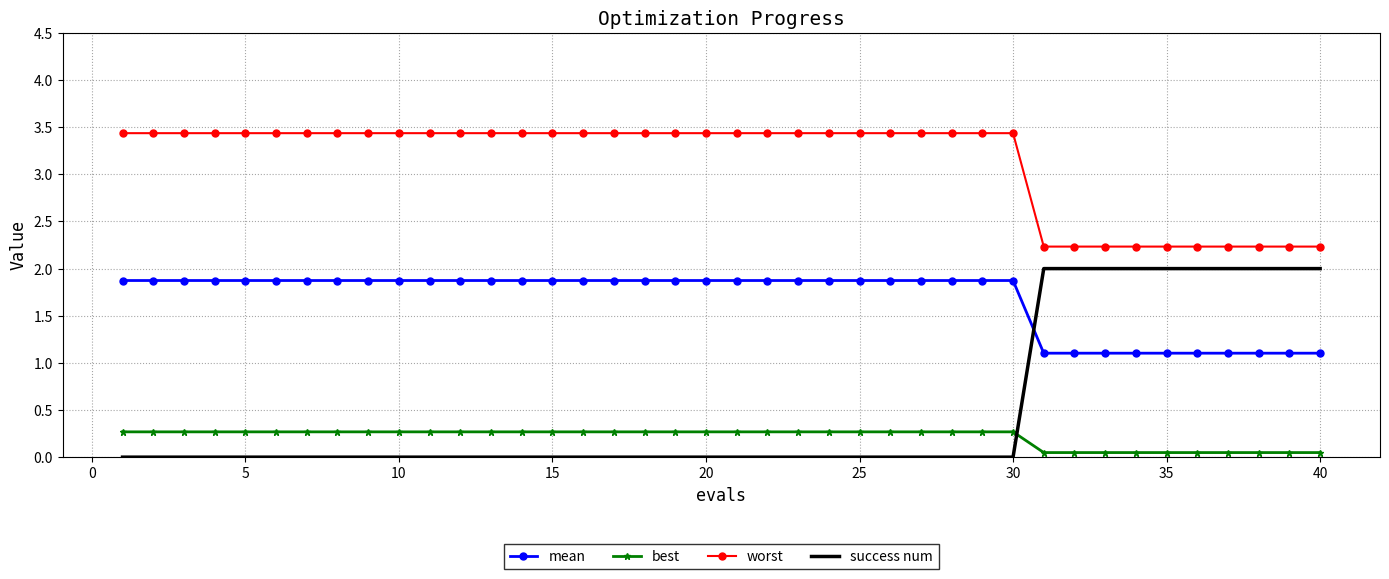

Which series has the largest total across all categories?

worst